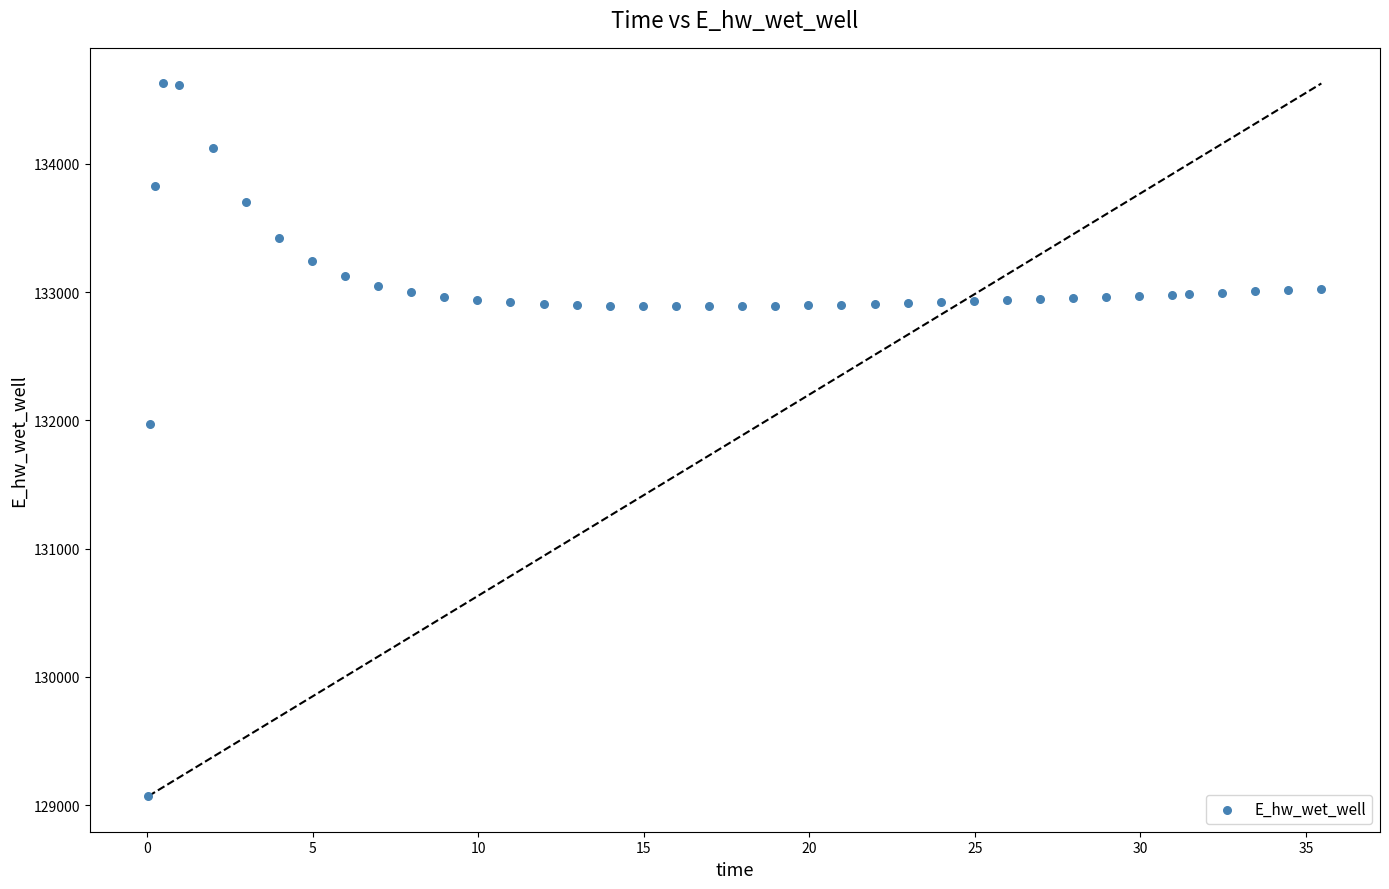

What Y value in the scatter plot is closest to 131849?

131970.0